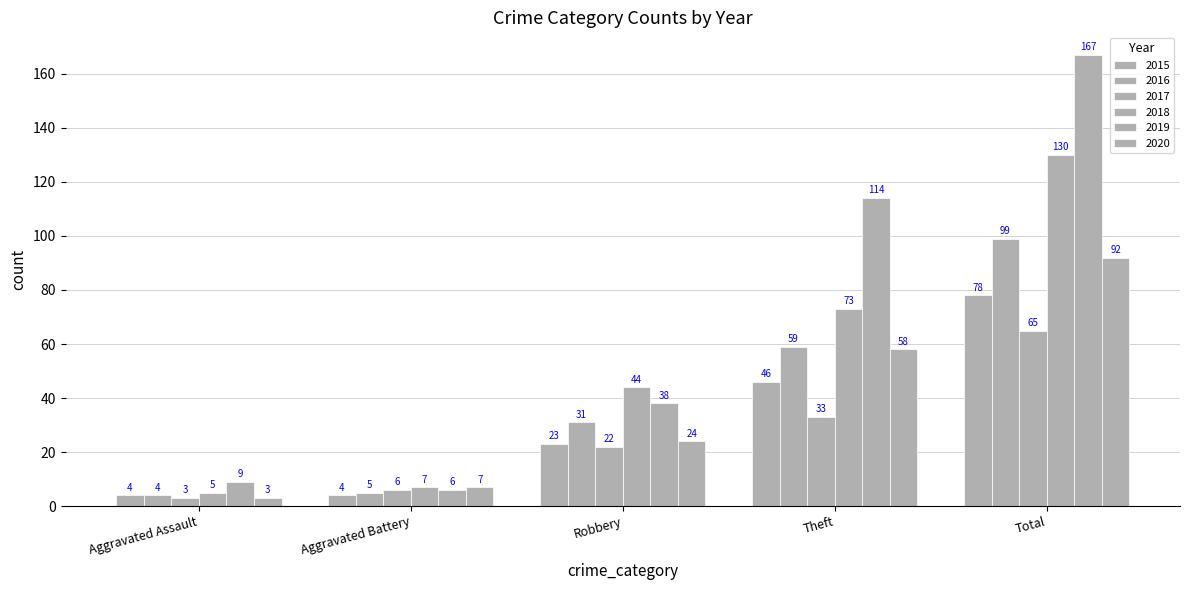

What is the label of the 3rd bar from the right?

Robbery